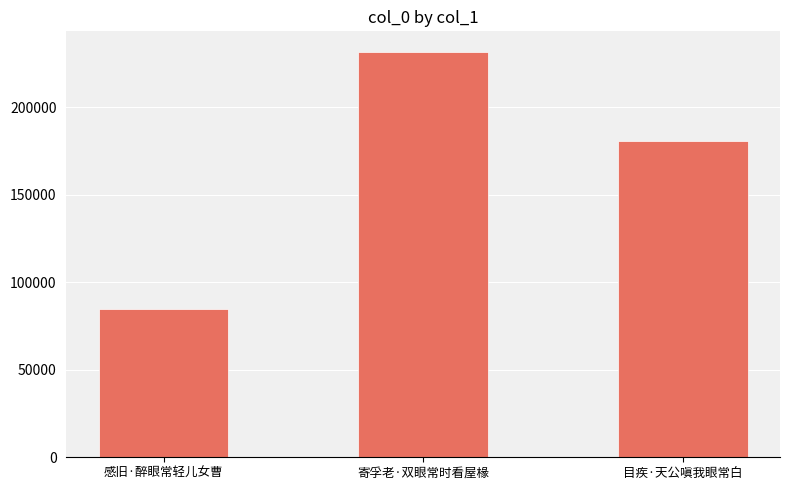

What is the value of the 1st bar from the left?

84692